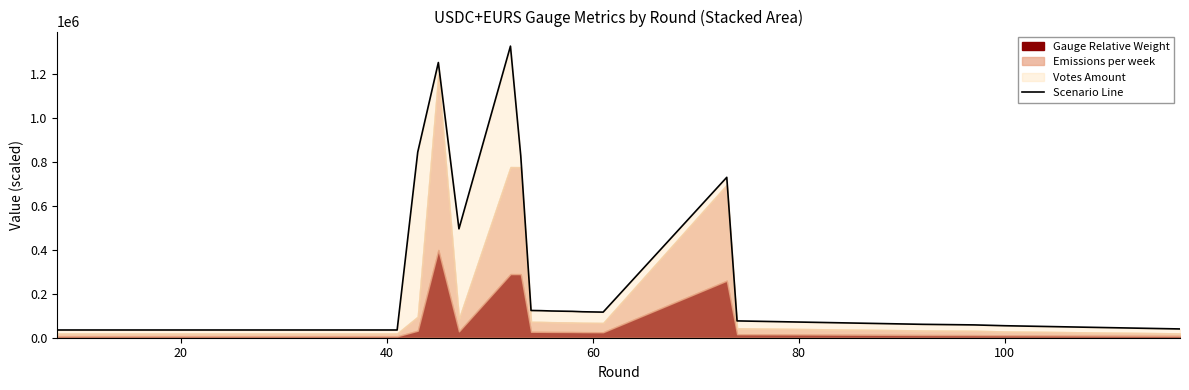

What is the minimum value for Scenario Line?

35246.1